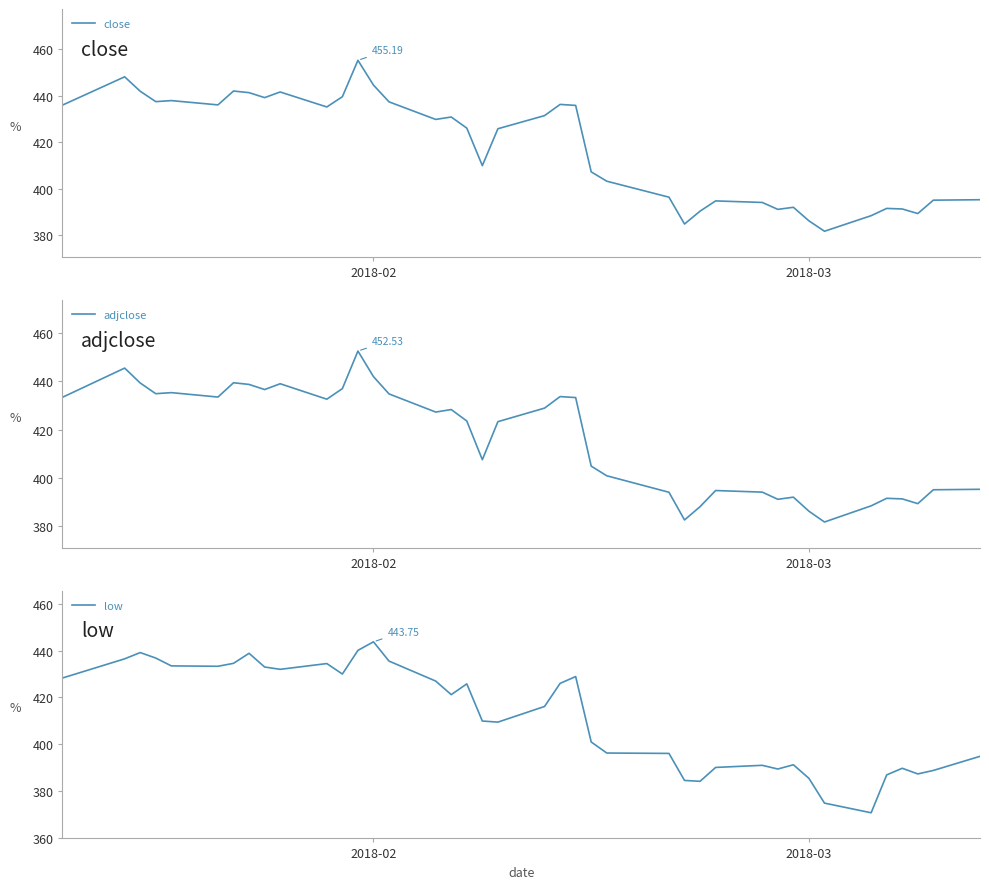

How many values in the low series exceed 421?

20